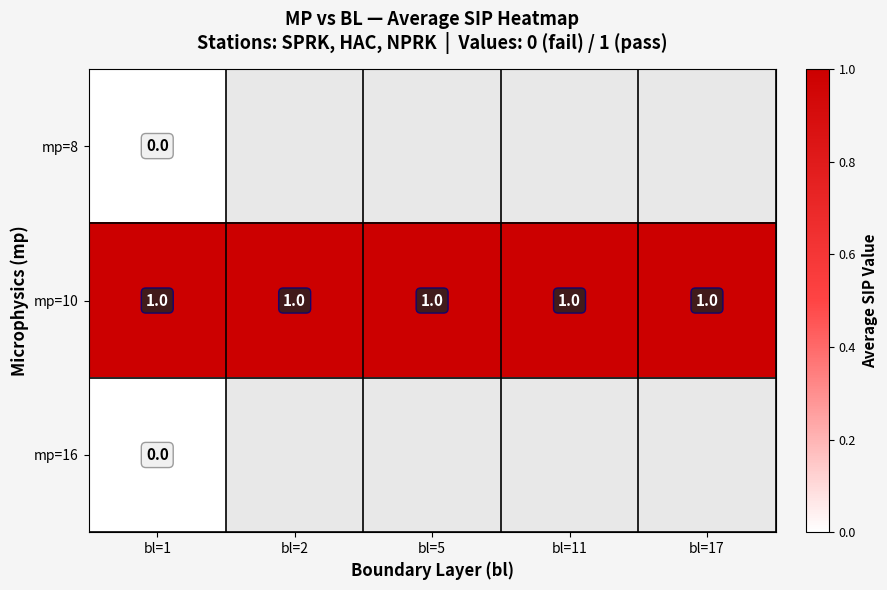

Which series has the largest range (max minus min)?

mp=8